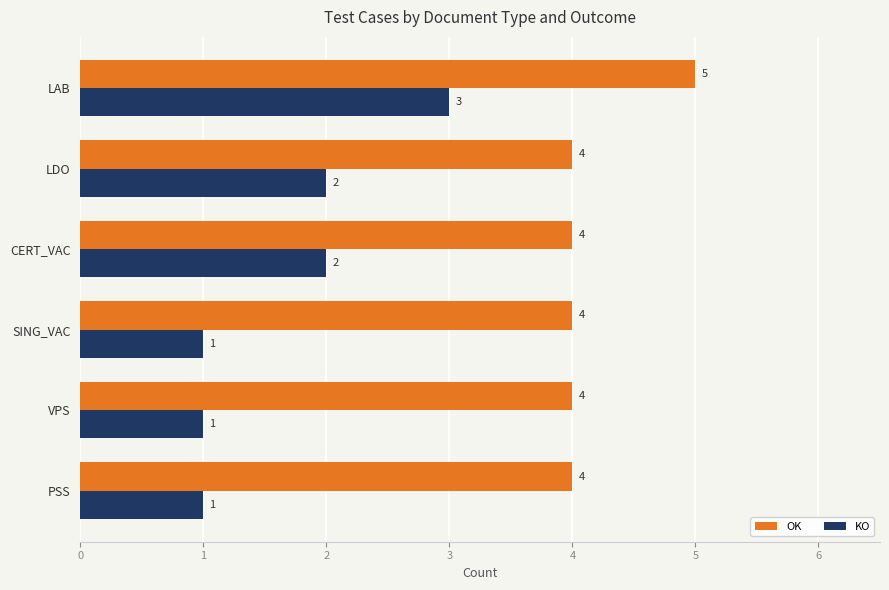

What is the sum of all KO values?

10